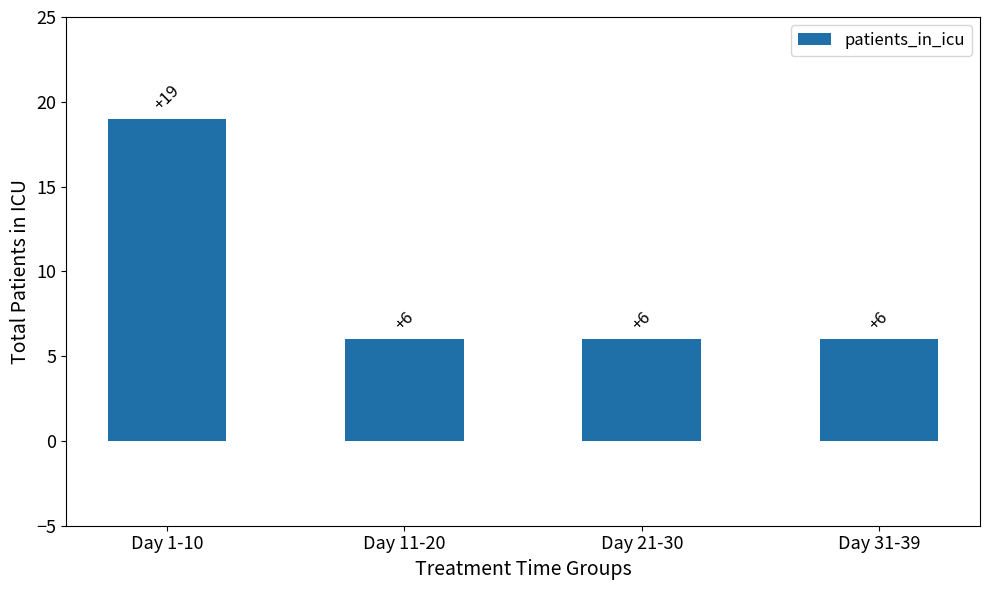

The value at Day 21-30 is 2. True or false?

False